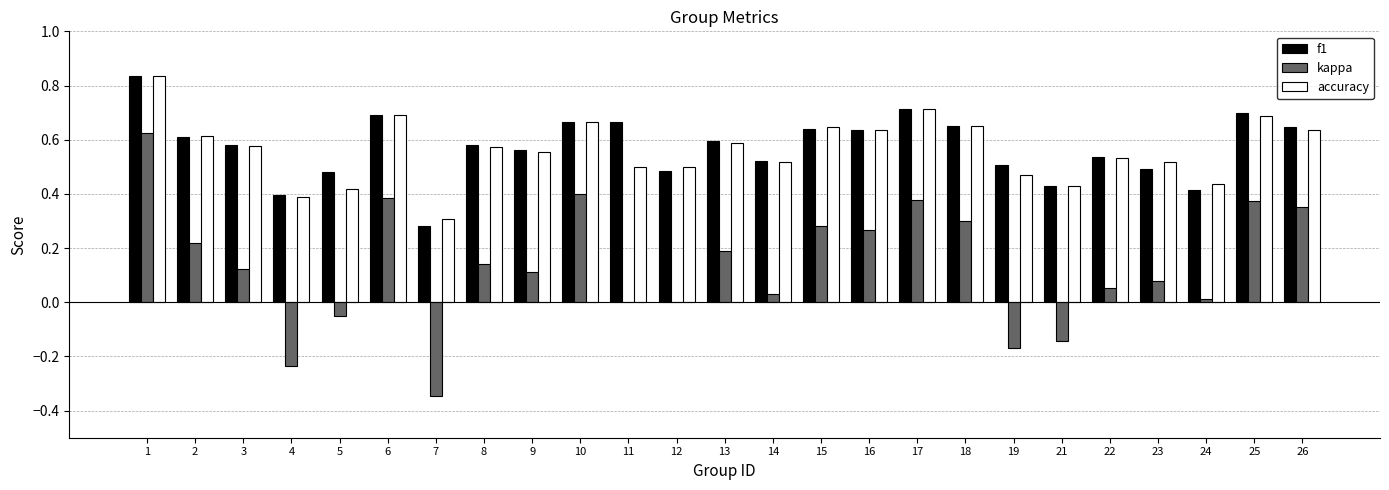

At which label does kappa reach its peak?

1